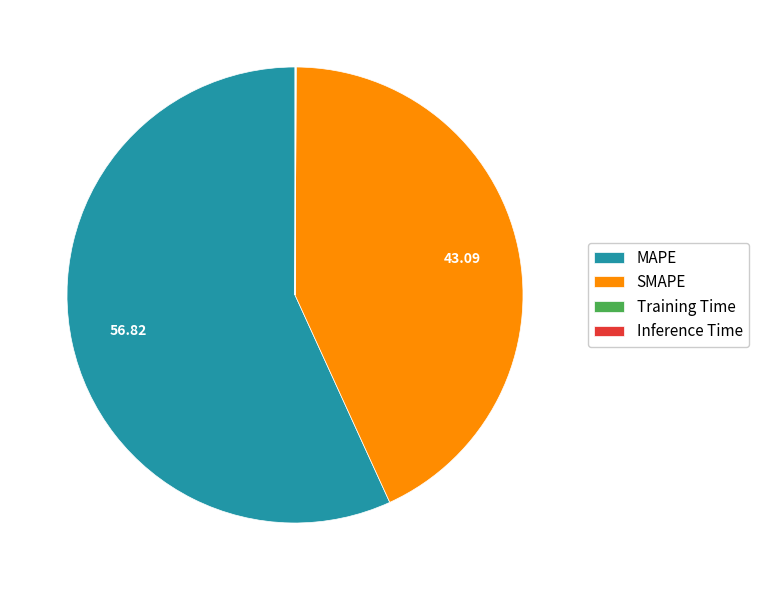

Is it true that SMAPE is 43% of the pie?

True